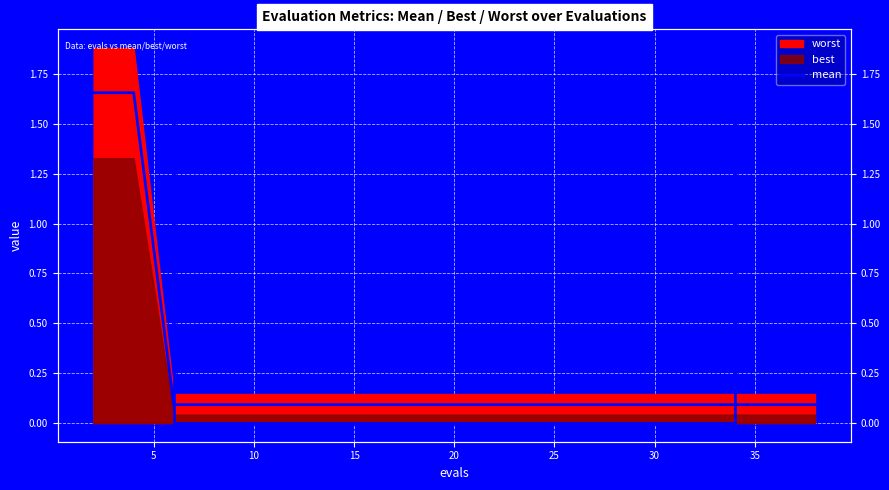

Does the chart display data point markers on the line(s)?

No